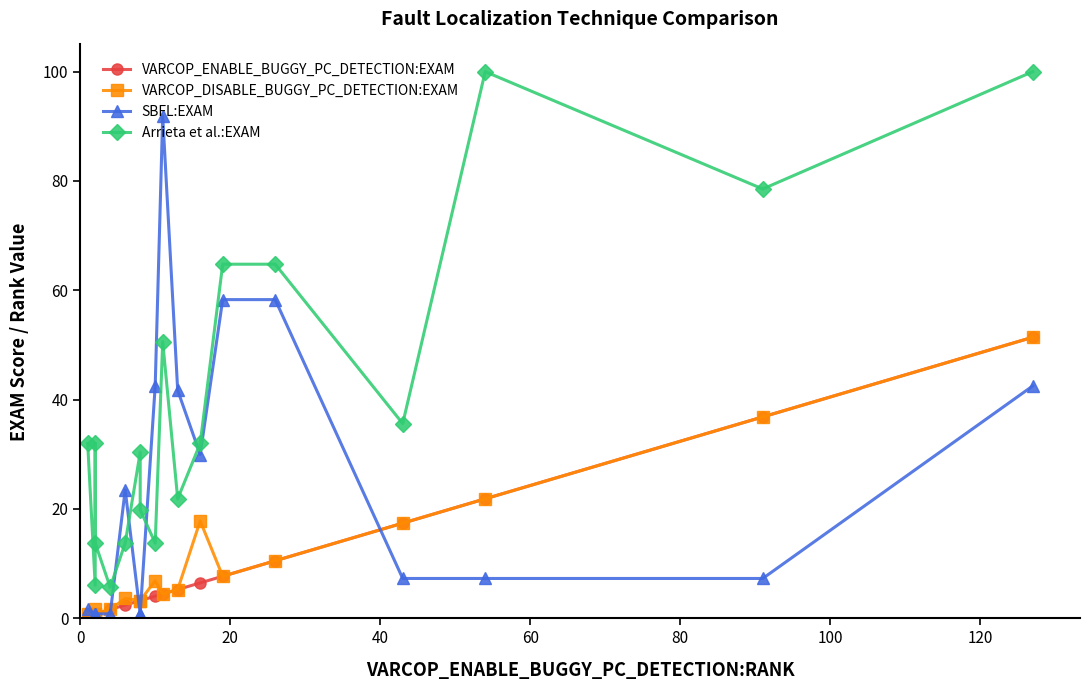

True or false: Arrieta et al.:EXAM has a value of 18.8 at 40.

False